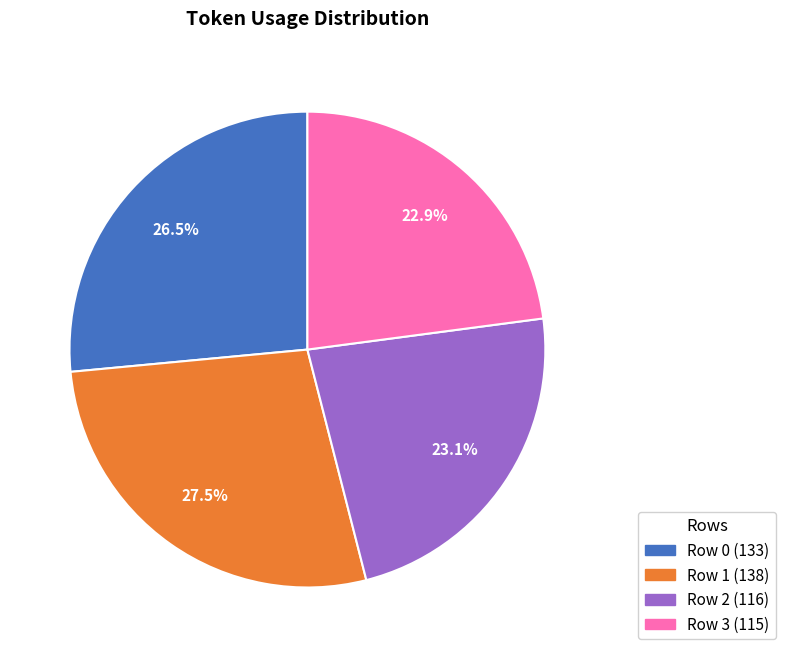

What is the ratio of the value at Row 3 to the value at Row 2?

1.0